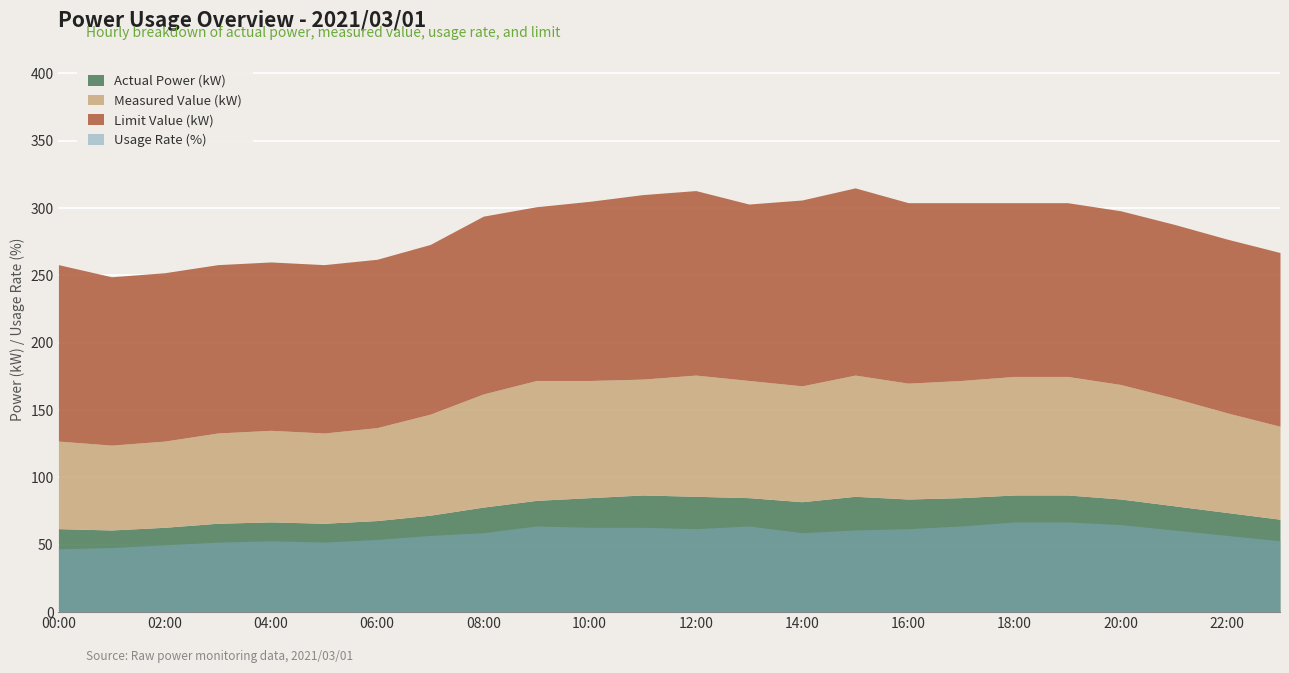

Where does the Usage Rate (%) series first go above 61?

09:00